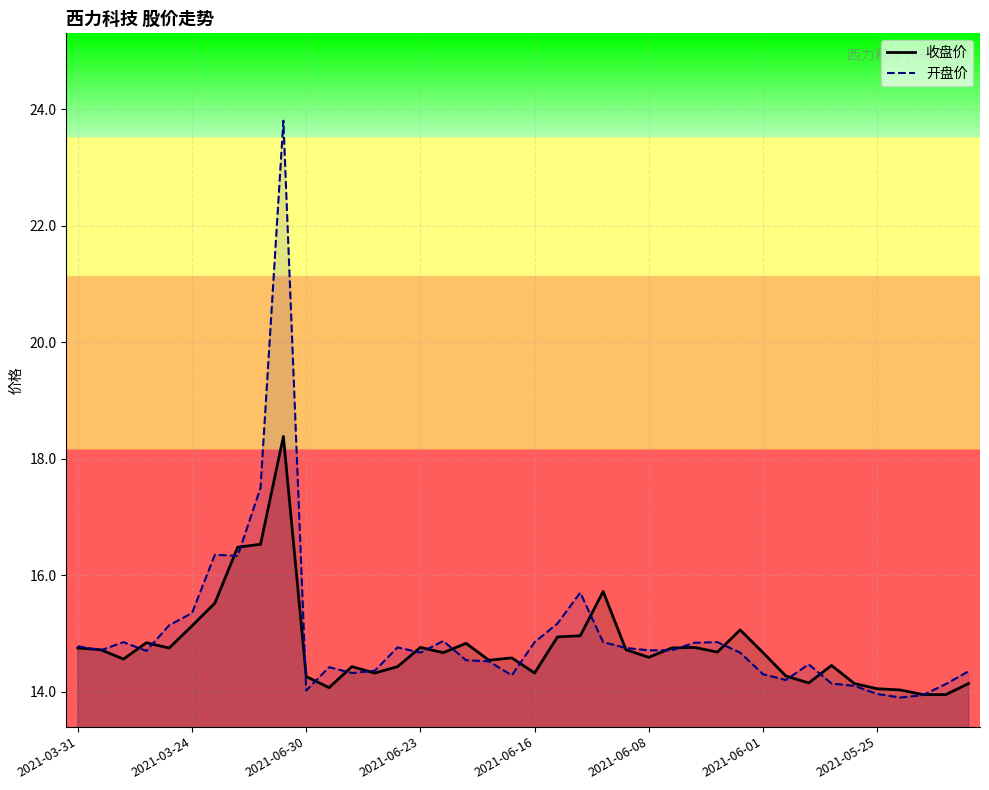

Rank the series by their maximum value, from highest to lowest.

开盘价, 收盘价